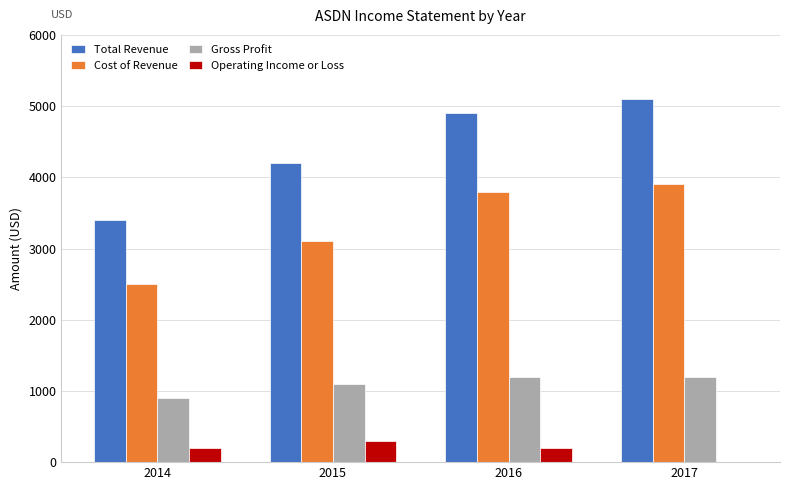

How many series are shown in this chart?

4